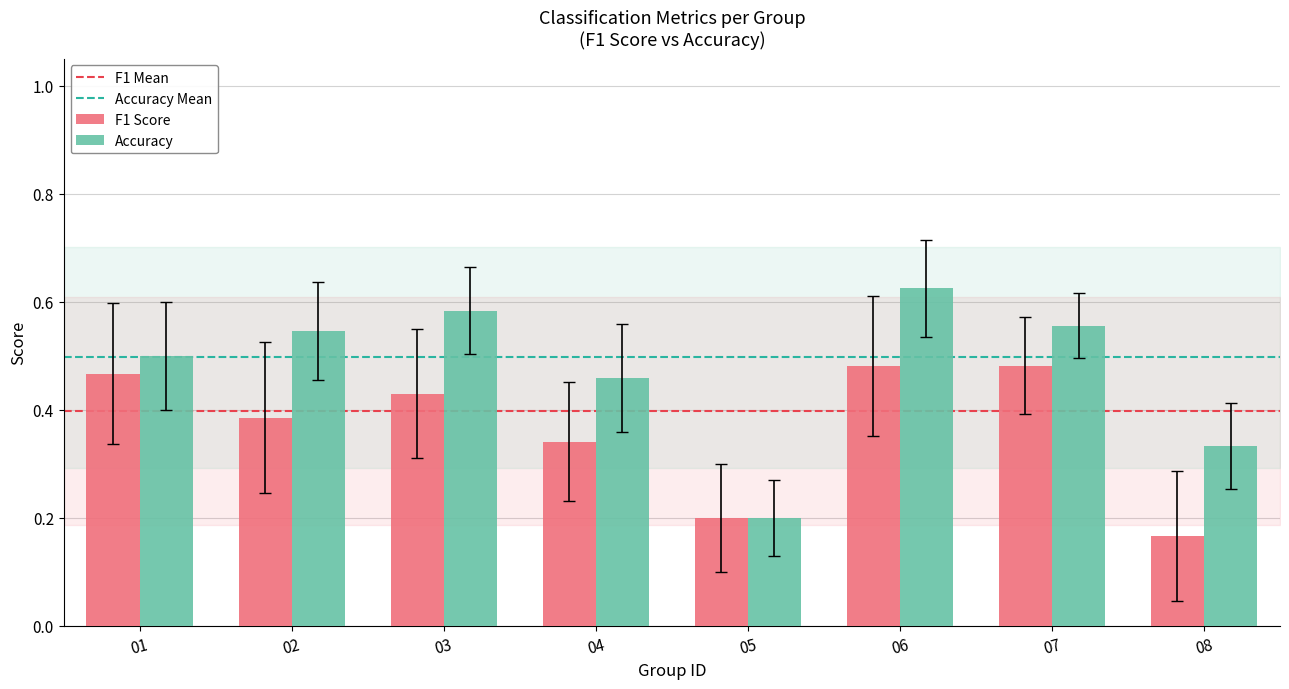

Count the F1 Score values in the range 0 to 1.

8